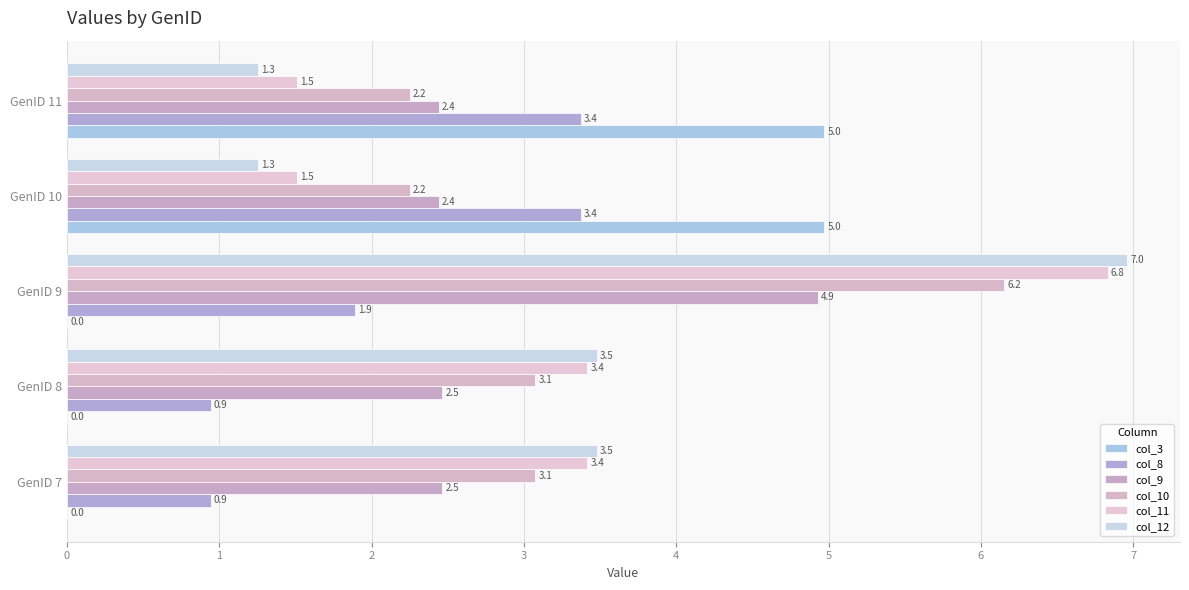

List the labels in order of col_9 value, smallest first.

3, 4, 0, 1, 2